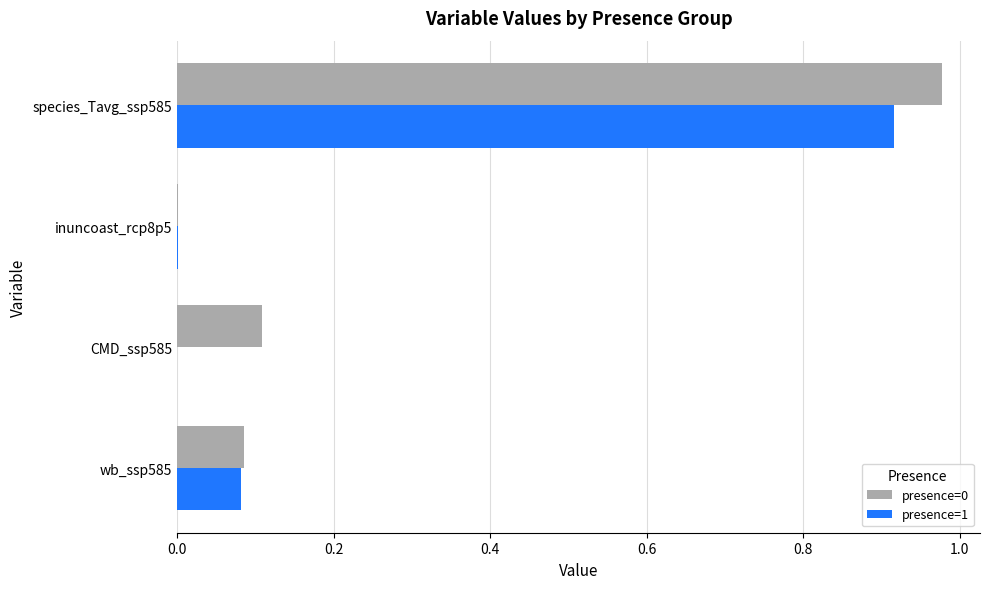

What is the sum of all presence=0 values?

1.2